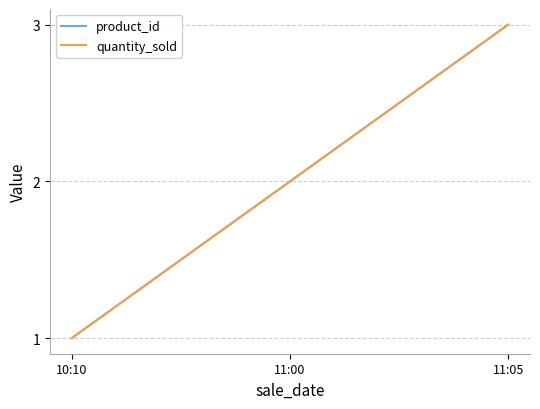

Reading left to right, what are all the values shown in this chart?

product_id: 10:10=1	11:00=2	11:05=3
quantity_sold: 10:10=1	11:00=2	11:05=3